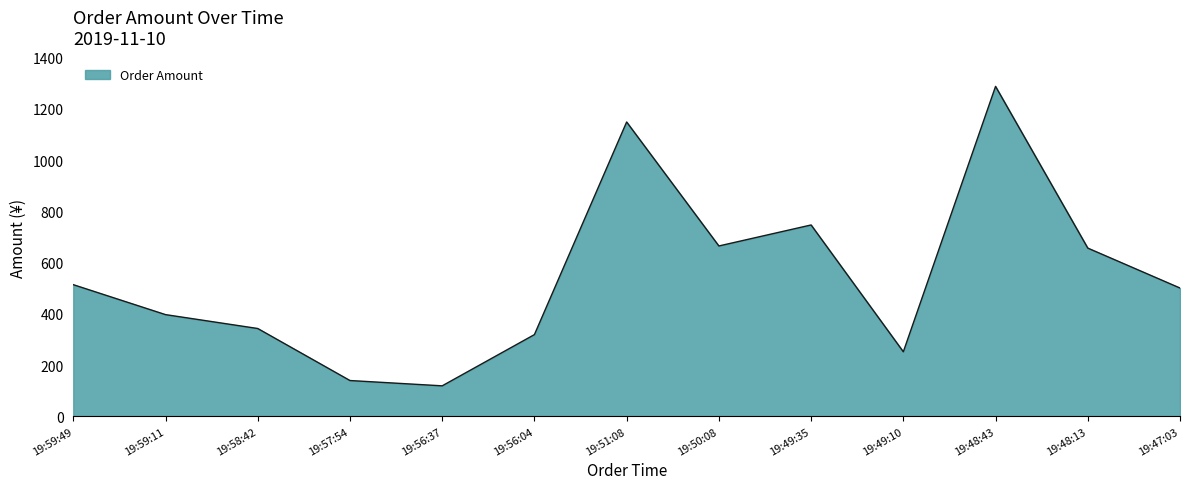

Which category has the lowest value across all series?

19:56:37